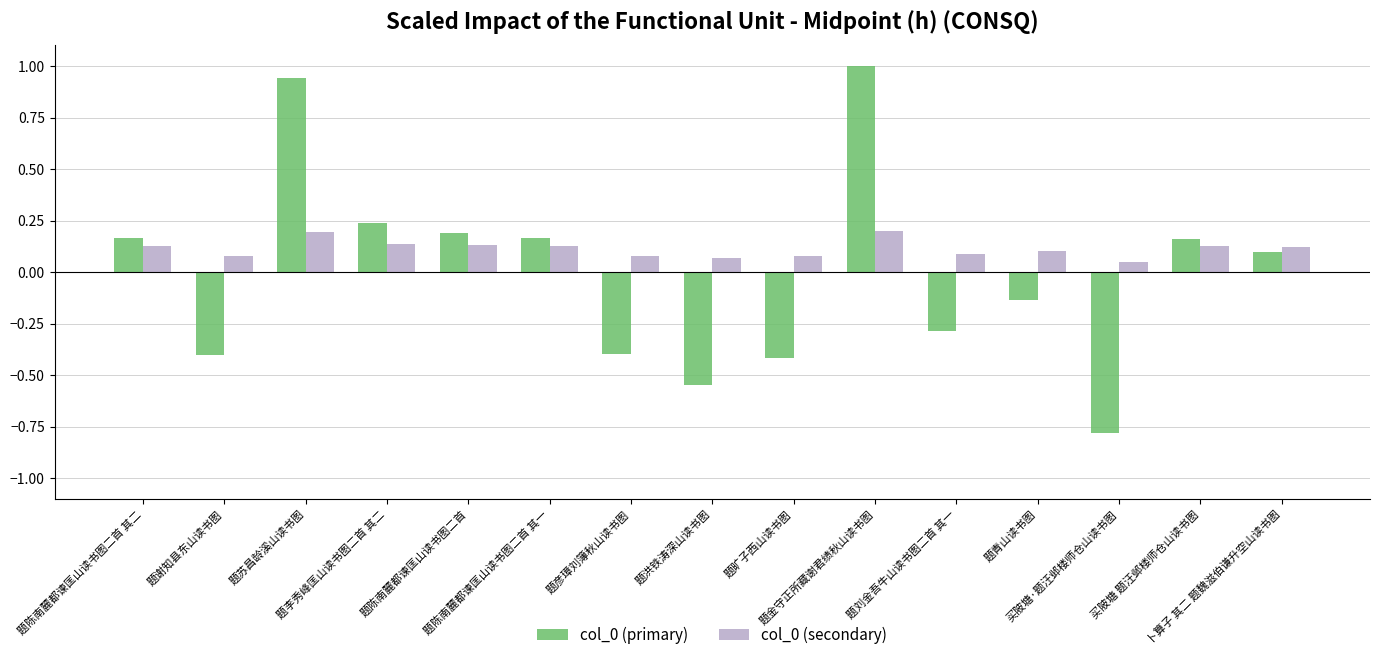

How many bars are there in each group?

2